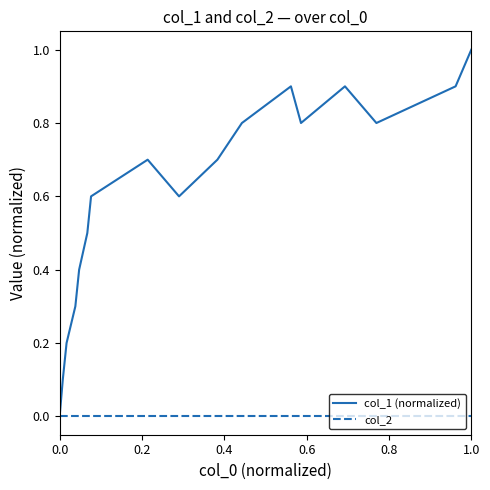

Which series has the widest spread of values?

col_1 (normalized)